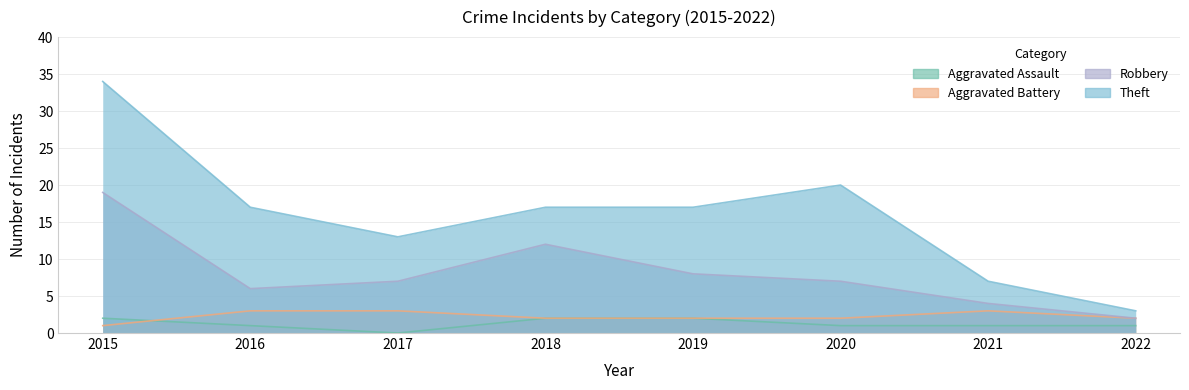

What is the sum of all Aggravated Battery values?

18